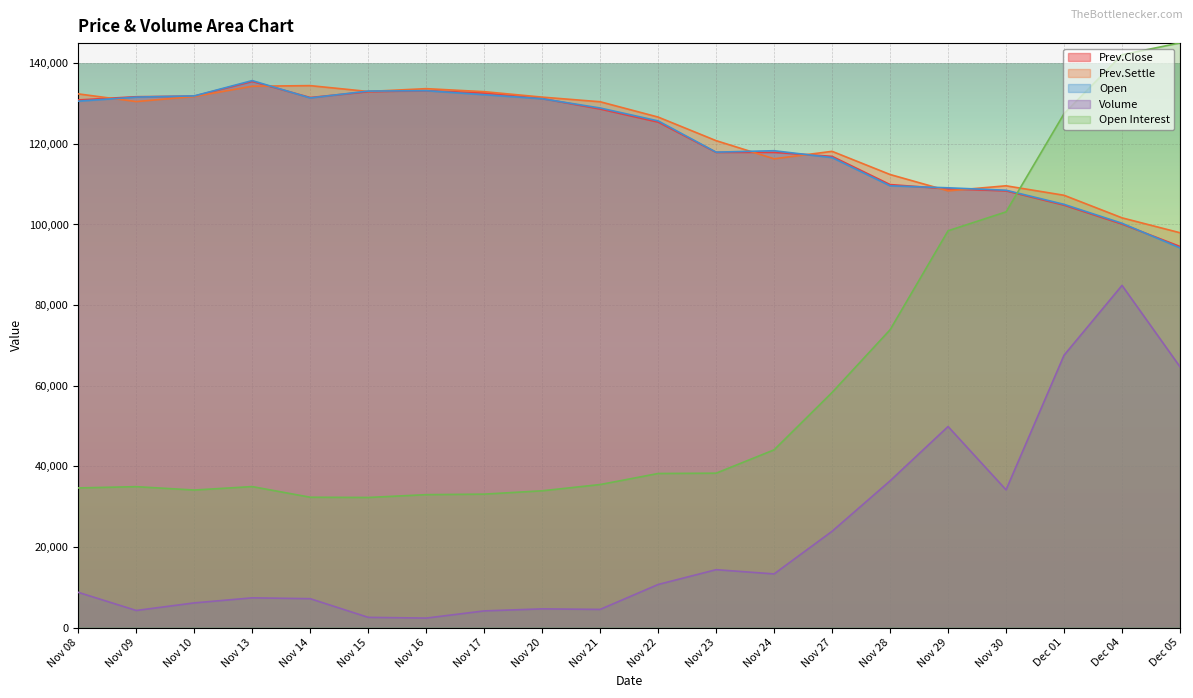

What position from the left is Nov 22?

11